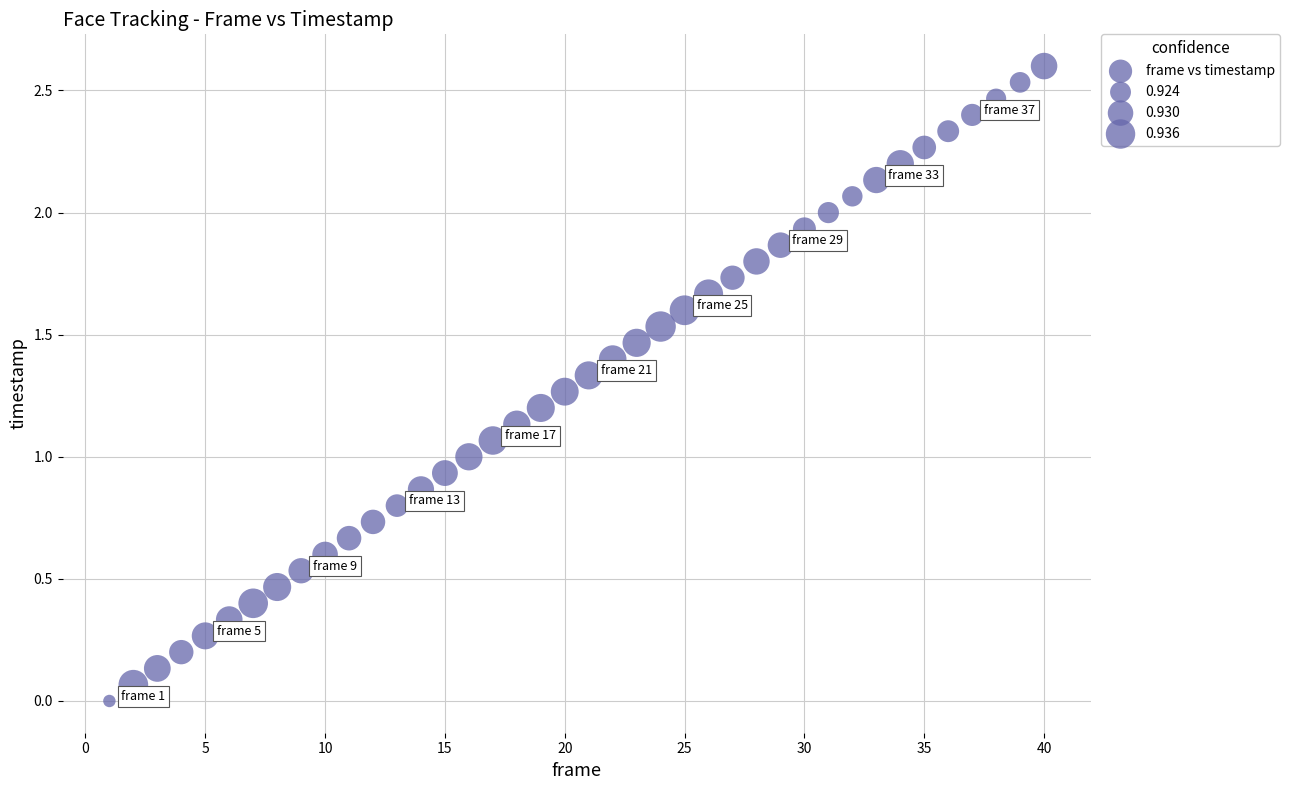

What is the range of X values (max minus min)?

39.0